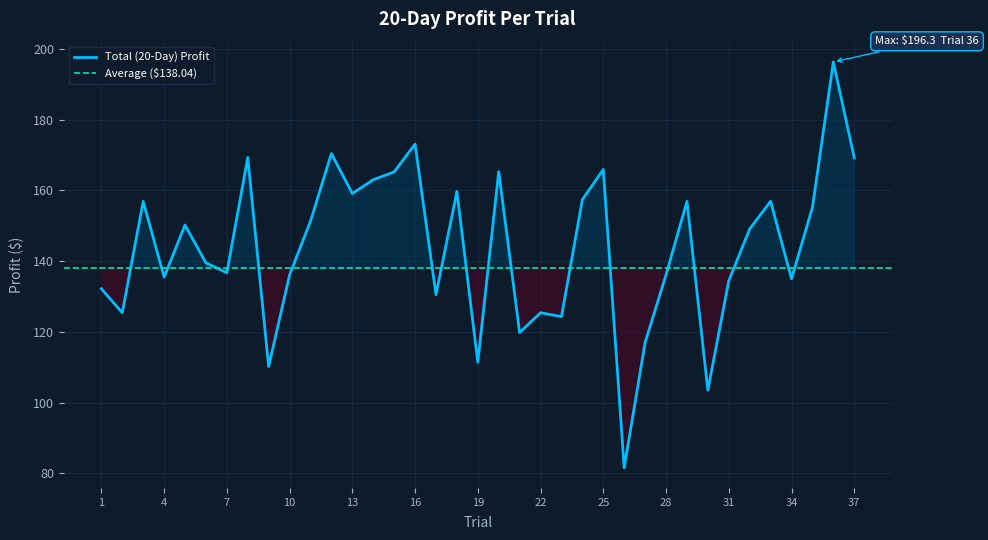

How many points are lower than both their immediate neighbors (excluding endpoints)?

12